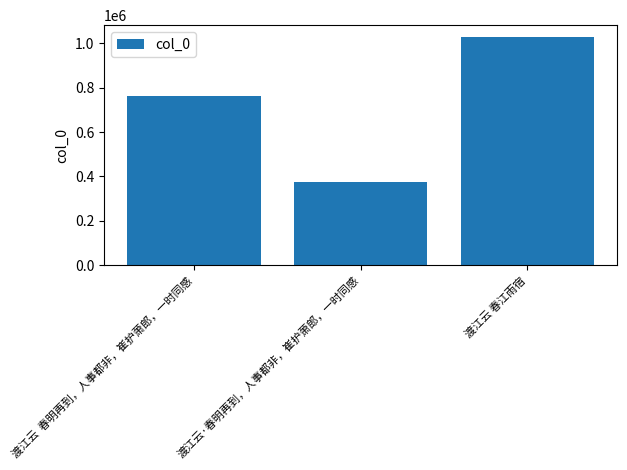

At which label is the value closest to 703404?

渡江云  春明再到，人事都非，崔护萧郎，一时同感